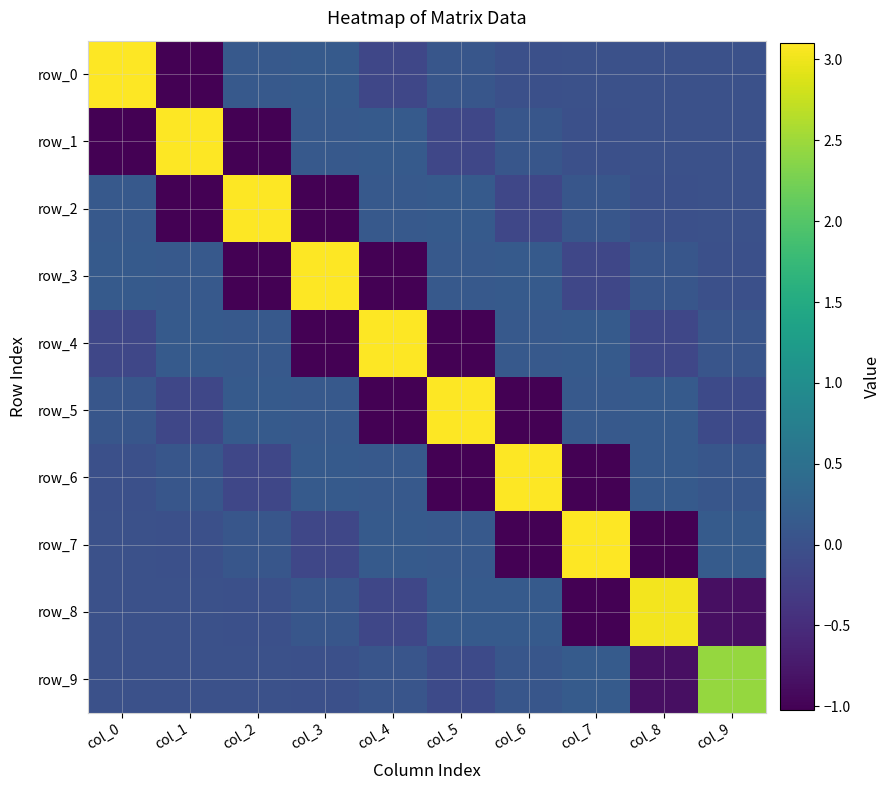

Reading left to right, what are all the values shown in this chart?

row_0: col_0=3.1	col_1=-1.0	col_2=0.1	col_3=0.1	col_4=-0.1	col_5=0.1	col_6=-0.0	col_7=0.0	col_8=0.0	col_9=-0.0
row_1: col_0=-1.0	col_1=3.1	col_2=-1.0	col_3=0.1	col_4=0.1	col_5=-0.1	col_6=0.1	col_7=-0.0	col_8=0.0	col_9=0.0
row_2: col_0=0.1	col_1=-1.0	col_2=3.1	col_3=-1.0	col_4=0.1	col_5=0.1	col_6=-0.1	col_7=0.1	col_8=-0.0	col_9=0.0
row_3: col_0=0.1	col_1=0.1	col_2=-1.0	col_3=3.1	col_4=-1.0	col_5=0.1	col_6=0.1	col_7=-0.1	col_8=0.1	col_9=-0.0
row_4: col_0=-0.1	col_1=0.1	col_2=0.1	col_3=-1.0	col_4=3.1	col_5=-1.0	col_6=0.1	col_7=0.1	col_8=-0.1	col_9=0.1
row_5: col_0=0.1	col_1=-0.1	col_2=0.1	col_3=0.1	col_4=-1.0	col_5=3.1	col_6=-1.0	col_7=0.1	col_8=0.1	col_9=-0.1
row_6: col_0=-0.0	col_1=0.1	col_2=-0.1	col_3=0.1	col_4=0.1	col_5=-1.0	col_6=3.1	col_7=-1.0	col_8=0.1	col_9=0.1
row_7: col_0=0.0	col_1=-0.0	col_2=0.1	col_3=-0.1	col_4=0.1	col_5=0.1	col_6=-1.0	col_7=3.1	col_8=-1.0	col_9=0.2
row_8: col_0=0.0	col_1=0.0	col_2=-0.0	col_3=0.1	col_4=-0.1	col_5=0.1	col_6=0.1	col_7=-1.0	col_8=3.0	col_9=-0.8
row_9: col_0=-0.0	col_1=0.0	col_2=0.0	col_3=-0.0	col_4=0.1	col_5=-0.1	col_6=0.1	col_7=0.2	col_8=-0.8	col_9=2.4